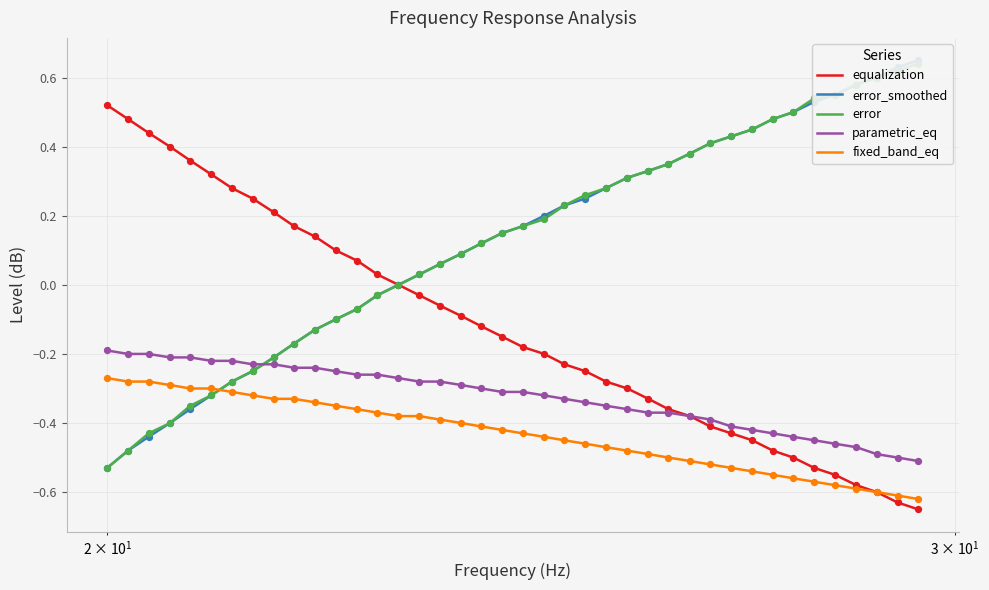

At how many categories does at least one series exceed 0?

39